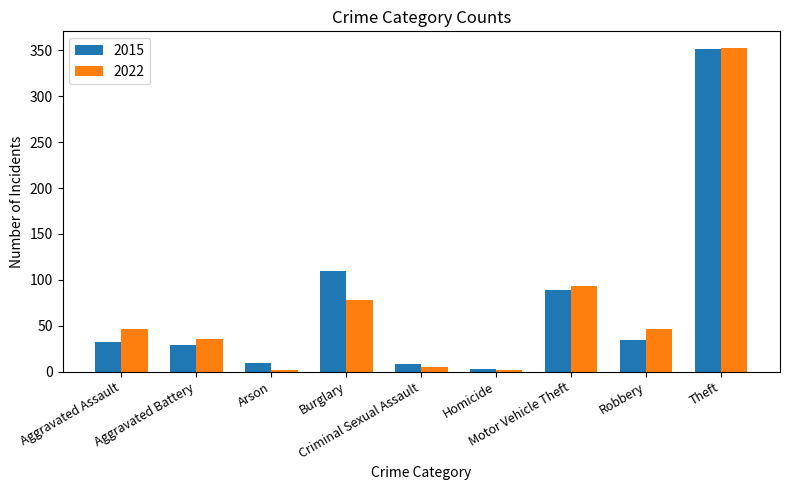

What is the label of the 9th bar from the left?

Theft